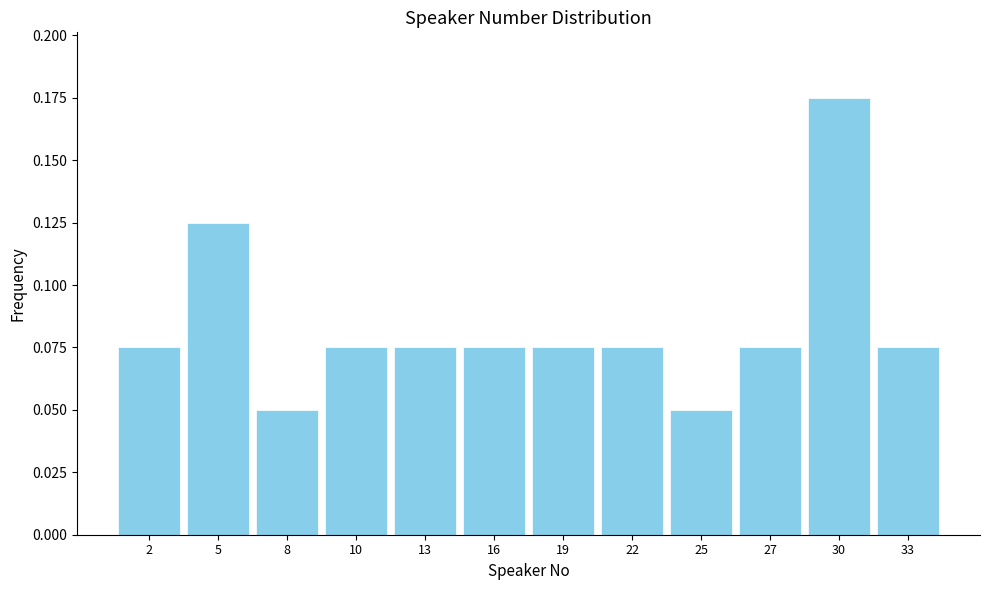

Which category has the highest value across all series?

30